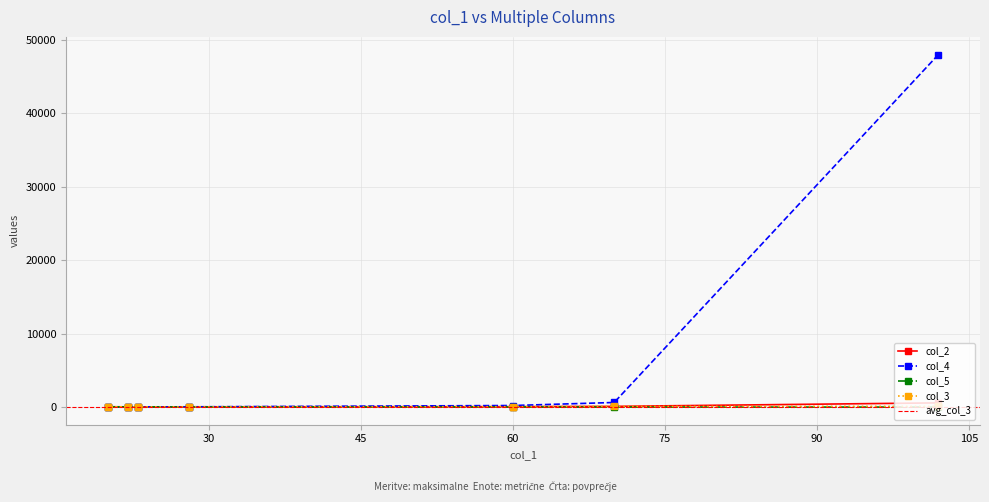

Which category has the highest value in the col_5 series?

20